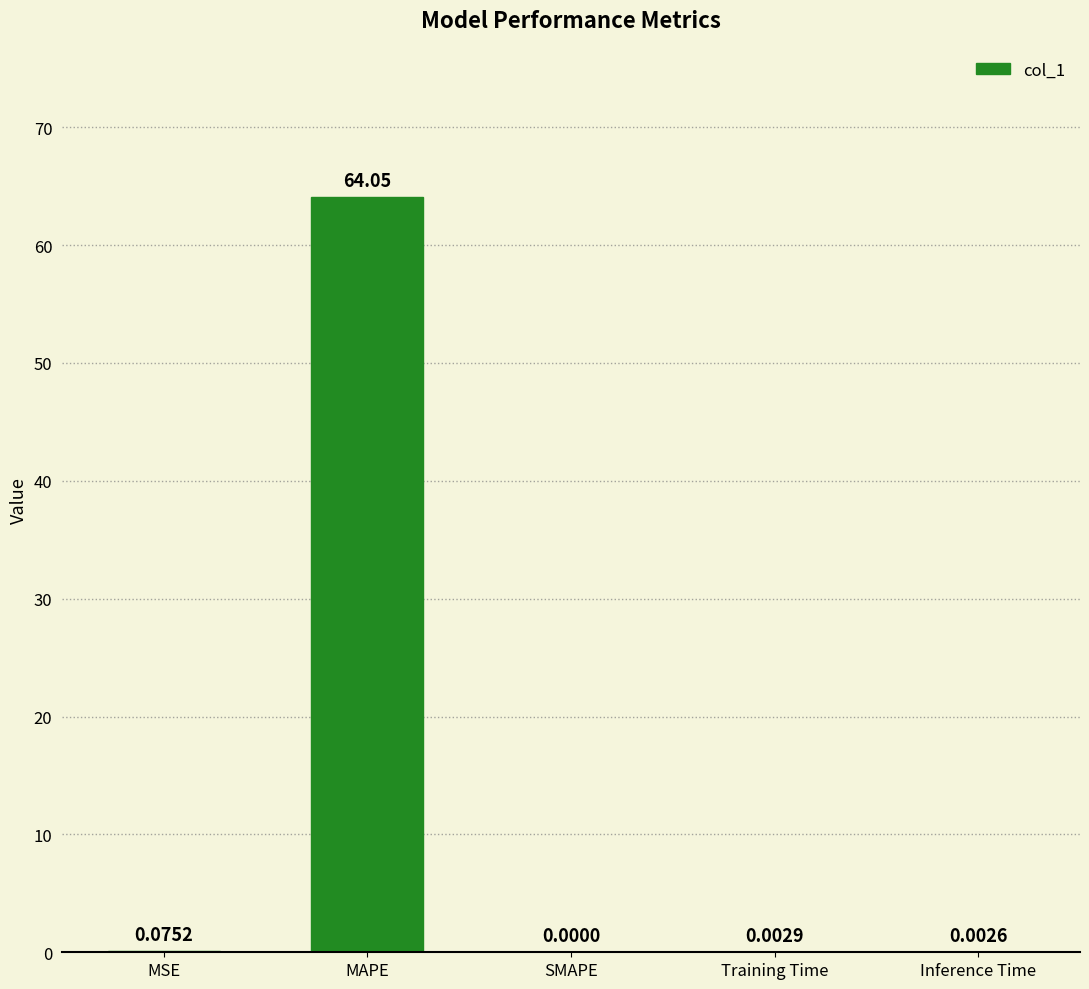

What is the sum of all values?

64.1